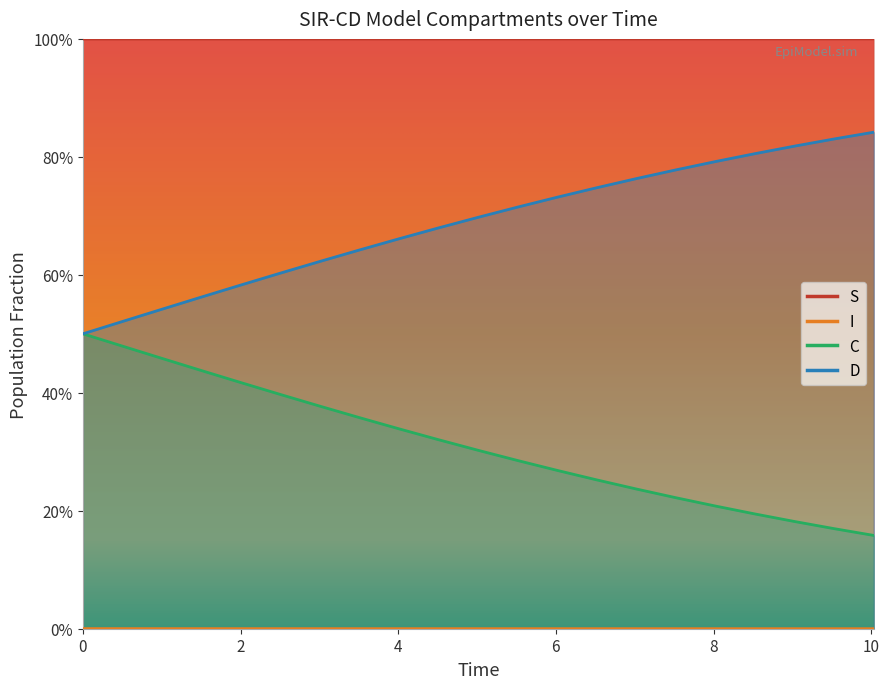

What is the sum of all I values?

21.0